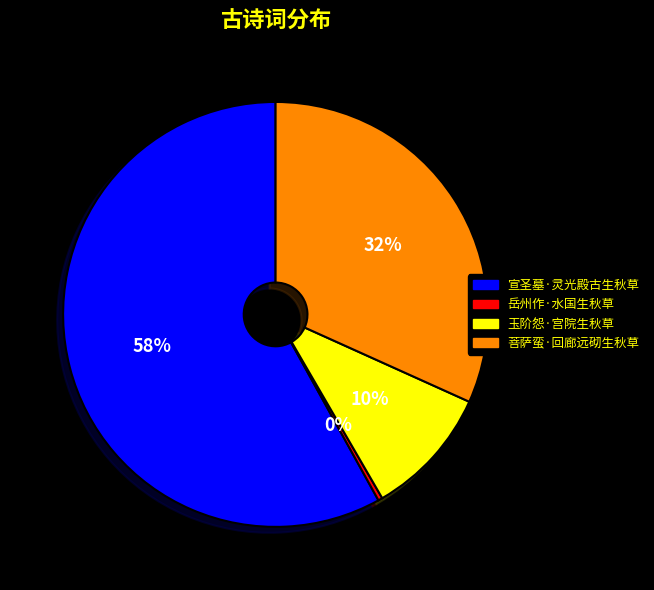

The 玉阶怨·宫院生秋草 slice represents 1% of the pie. True or false?

False